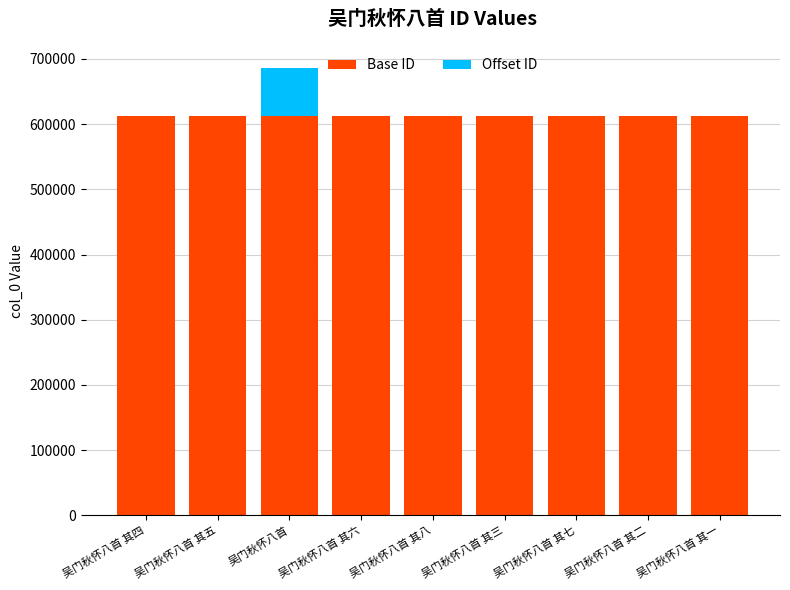

Is it true that Base ID equals 248304 at 吴门秋怀八首?

False